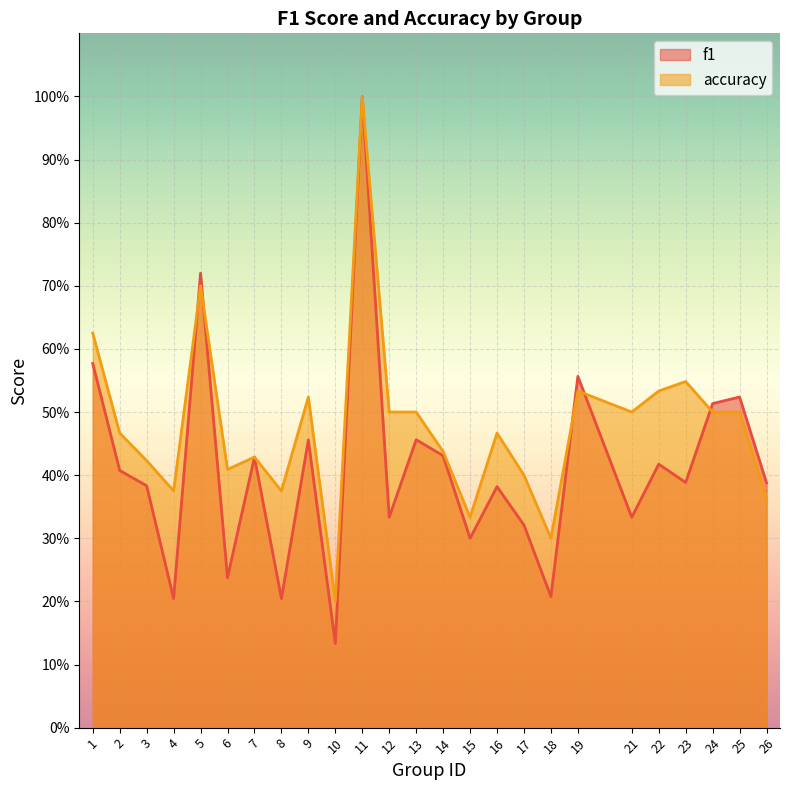

At which category is the sum across all series the highest?

11